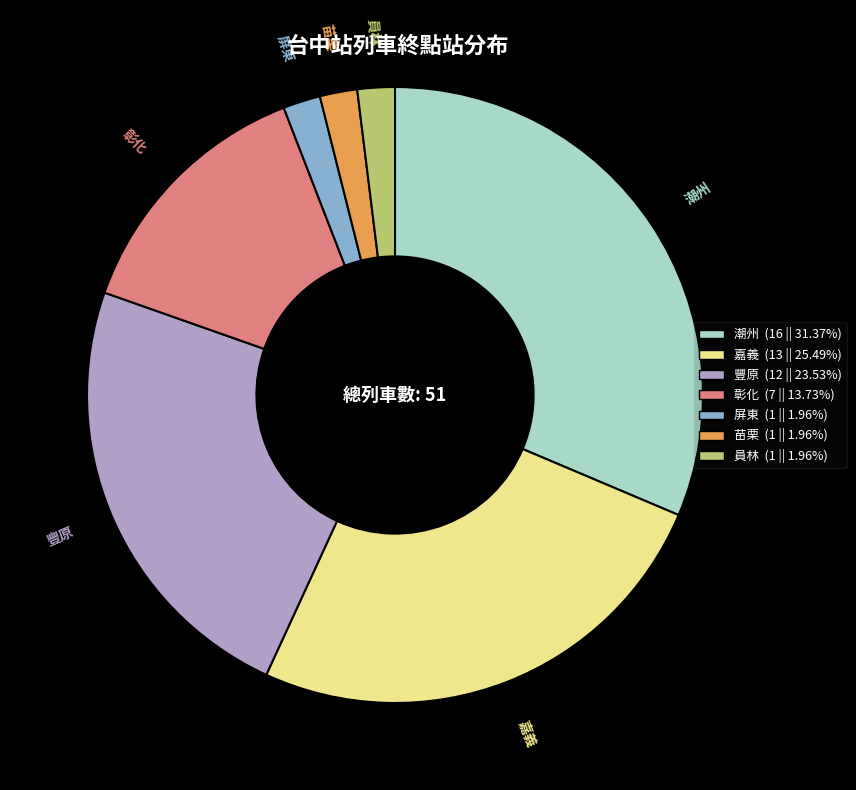

Does 苗栗 account for over 50% of the chart?

No